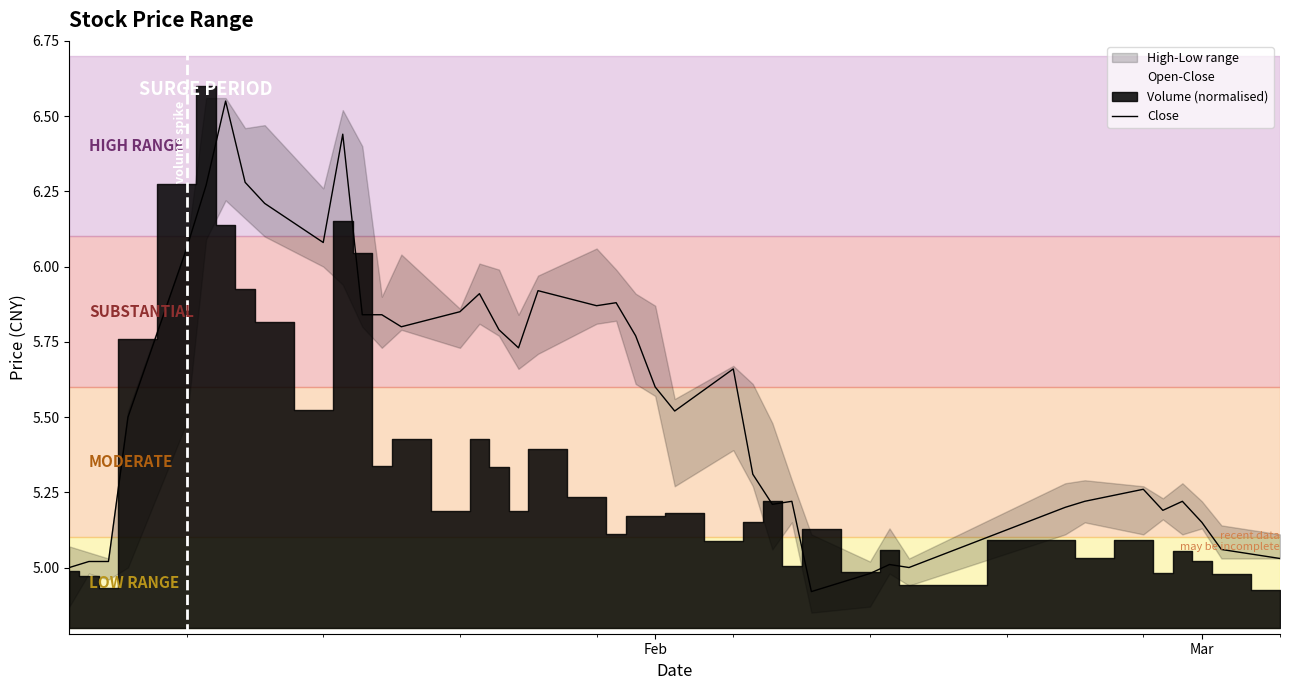

How many lines are shown in the chart?

1